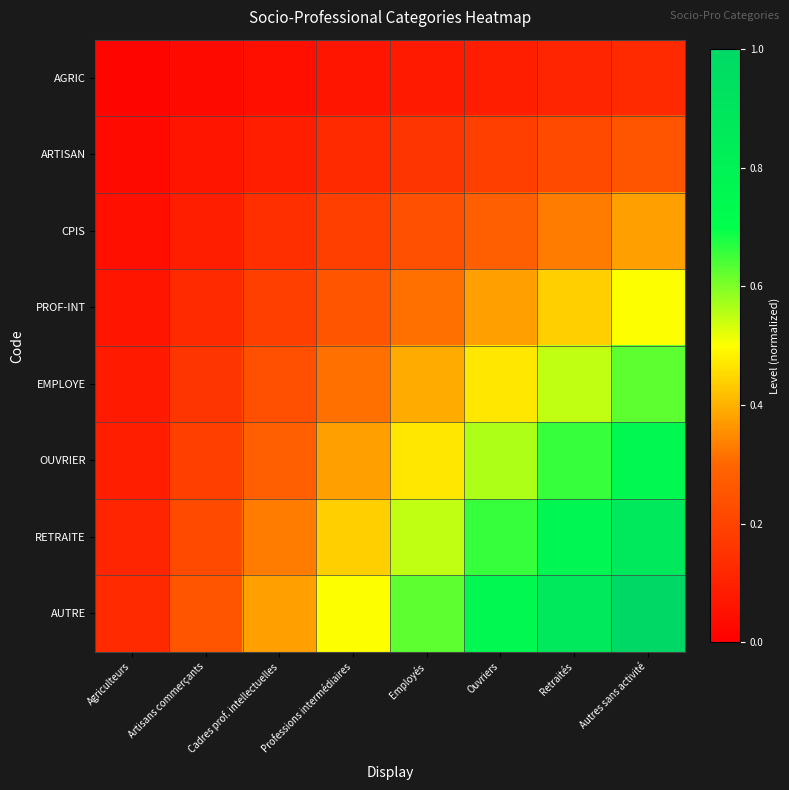

Reading right to left, transcribe all the data shown in this chart.

AGRIC: Autres sans activité=0.1	Retraités=0.1	Ouvriers=0.1	Employés=0.1	Professions intermédiaires=0.1	Cadres prof. intellectuelles=0.0	Artisans commerçants=0.0	Agriculteurs=0.0
ARTISAN: Autres sans activité=0.2	Retraités=0.2	Ouvriers=0.2	Employés=0.2	Professions intermédiaires=0.1	Cadres prof. intellectuelles=0.1	Artisans commerçants=0.1	Agriculteurs=0.0
CPIS: Autres sans activité=0.4	Retraités=0.3	Ouvriers=0.3	Employés=0.2	Professions intermédiaires=0.2	Cadres prof. intellectuelles=0.1	Artisans commerçants=0.1	Agriculteurs=0.0
PROF-INT: Autres sans activité=0.5	Retraités=0.4	Ouvriers=0.4	Employés=0.3	Professions intermédiaires=0.2	Cadres prof. intellectuelles=0.2	Artisans commerçants=0.1	Agriculteurs=0.1
EMPLOYE: Autres sans activité=0.6	Retraités=0.5	Ouvriers=0.5	Employés=0.4	Professions intermédiaires=0.3	Cadres prof. intellectuelles=0.2	Artisans commerçants=0.2	Agriculteurs=0.1
OUVRIER: Autres sans activité=0.8	Retraités=0.7	Ouvriers=0.6	Employés=0.5	Professions intermédiaires=0.4	Cadres prof. intellectuelles=0.3	Artisans commerçants=0.2	Agriculteurs=0.1
RETRAITE: Autres sans activité=0.9	Retraités=0.8	Ouvriers=0.7	Employés=0.5	Professions intermédiaires=0.4	Cadres prof. intellectuelles=0.3	Artisans commerçants=0.2	Agriculteurs=0.1
AUTRE: Autres sans activité=1.0	Retraités=0.9	Ouvriers=0.8	Employés=0.6	Professions intermédiaires=0.5	Cadres prof. intellectuelles=0.4	Artisans commerçants=0.2	Agriculteurs=0.1